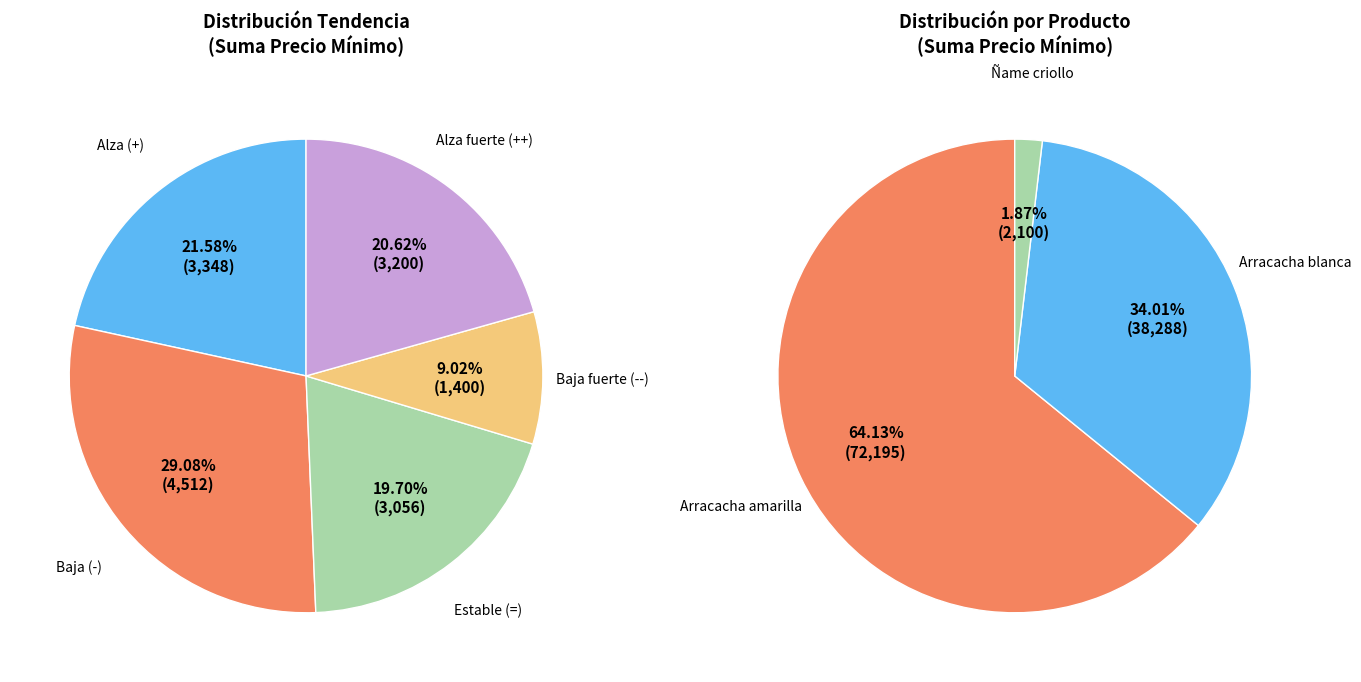

To the nearest percent, what is the difference between the -- and - slice percentages?

20%